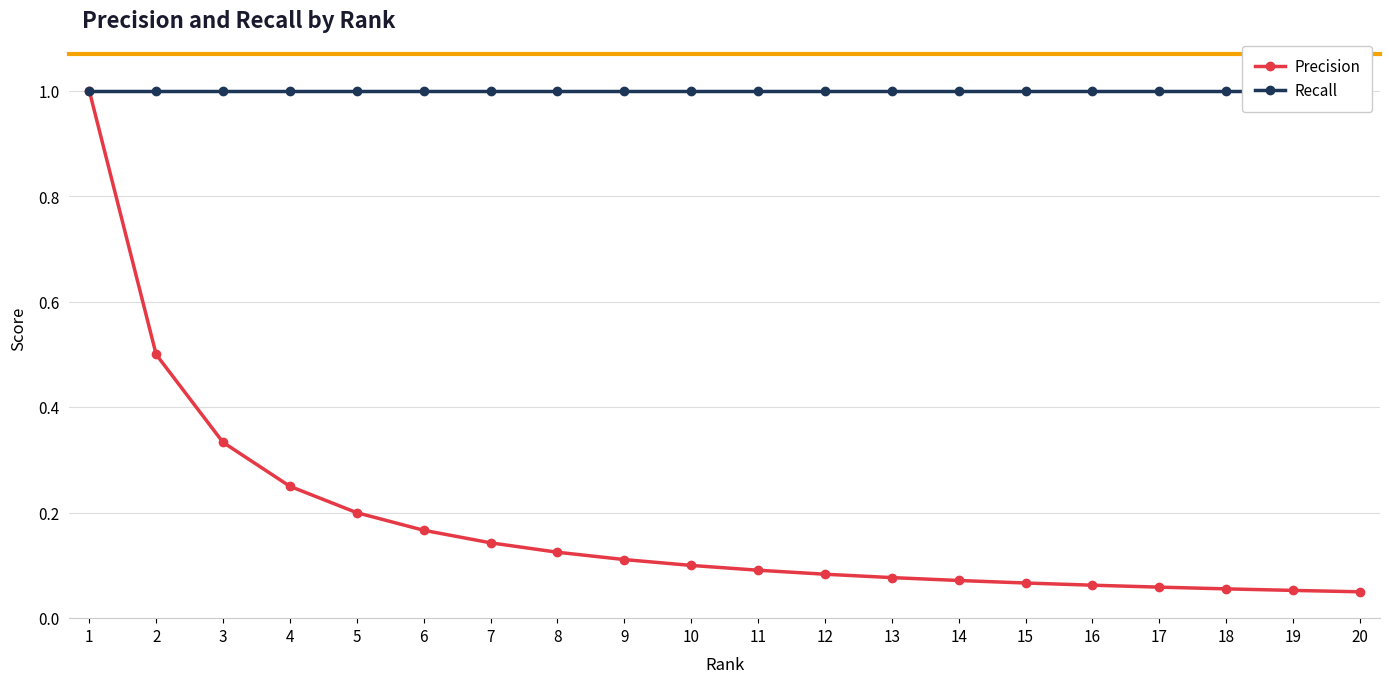

What is the spread (max minus min) of values at 11?

0.9